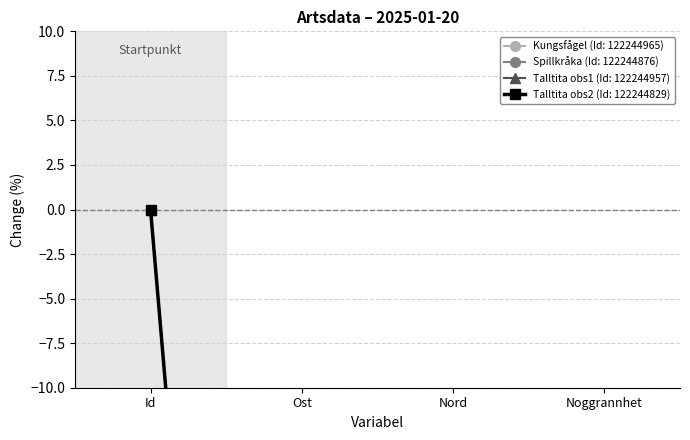

Reading left to right, extract all data points from this chart.

Kungsfågel (Id: 122244965): 0.0	-99.5	-94.8	-100.0
Spillkråka (Id: 122244876): 0.0	-99.5	-94.8	-100.0
Talltita obs1 (Id: 122244957): 0.0	-99.5	-94.8	-100.0
Talltita obs2 (Id: 122244829): 0.0	-99.5	-94.8	-100.0